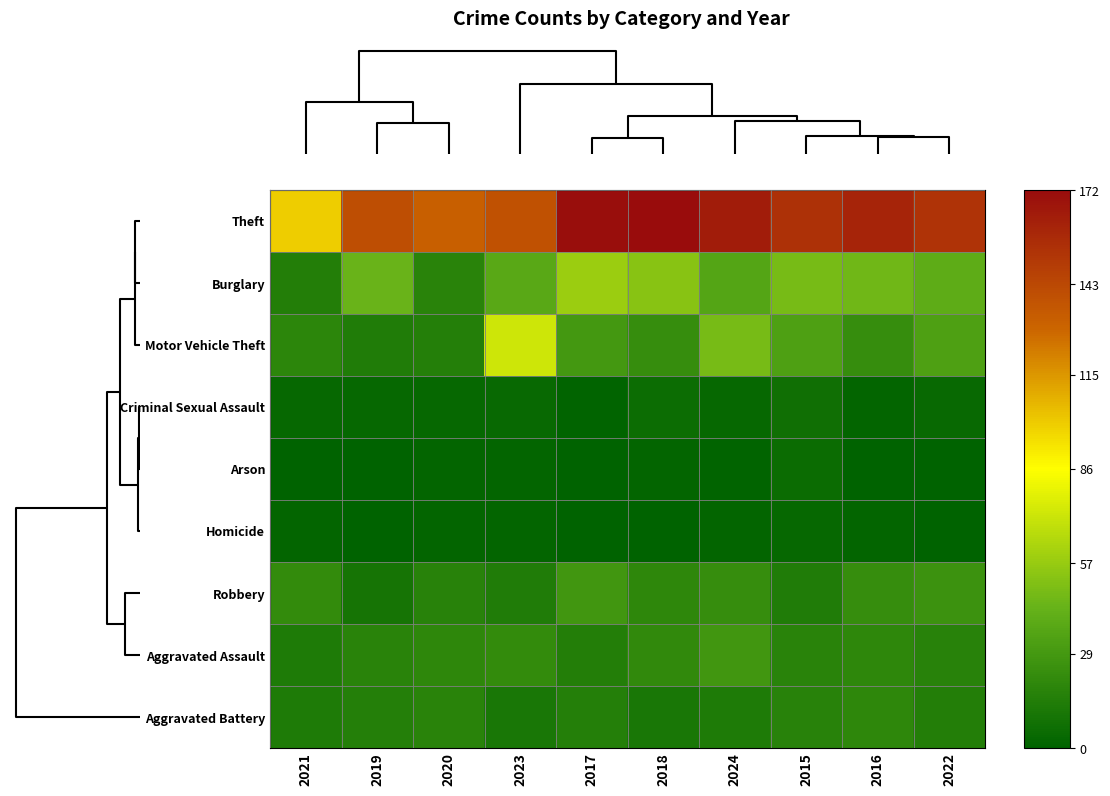

At how many categories does at least one series exceed 159?

4